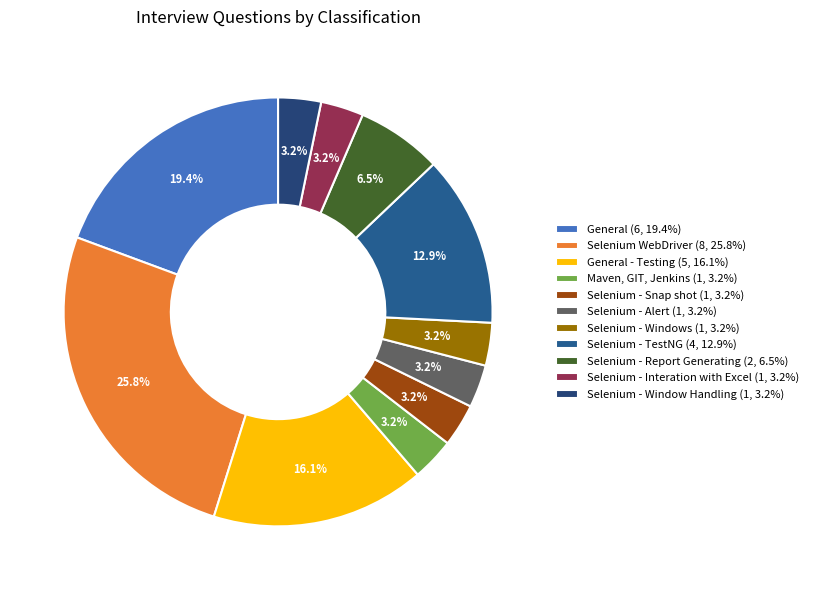

Which category has the smallest portion of the pie?

Maven, GIT, Jenkins